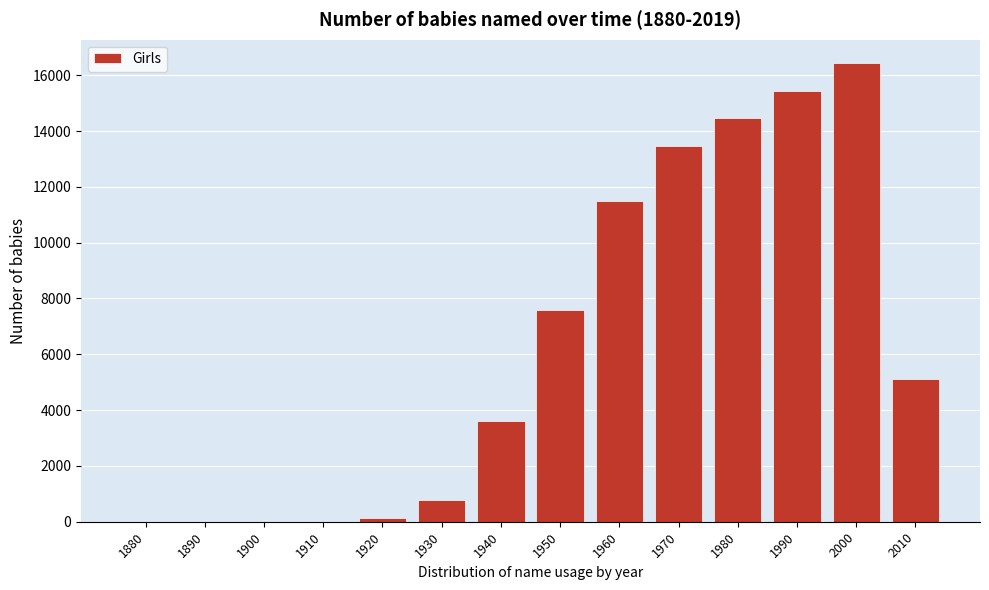

What is the sum of all values?

88565